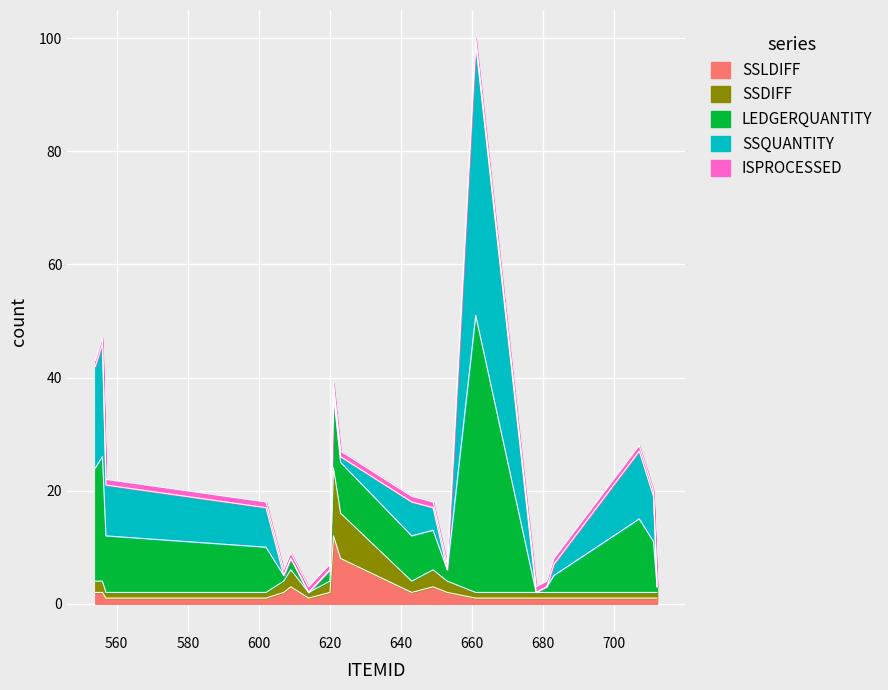

True or false: SSLDIFF and LEDGERQUANTITY cross at least once.

False